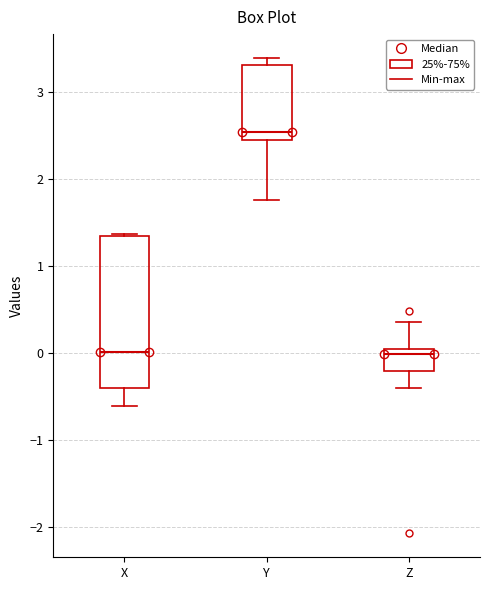

Reading left to right, read every box against the y-axis: the position of its median line, the range the box covers, and the ends of its whiskers. The values are not printed on the chart, so give them approximately, as read against the axis.

X: median 0.0, box -0.4 to 1.3, whiskers -0.6 to 1.4
Y: median 2.5 (just above the box's lower edge), box 2.5 to 3.3, whiskers 1.8 to 3.4
Z: median 0.0 (just below the box's upper edge), box -0.2 to 0.0, whiskers -0.4 to 0.4